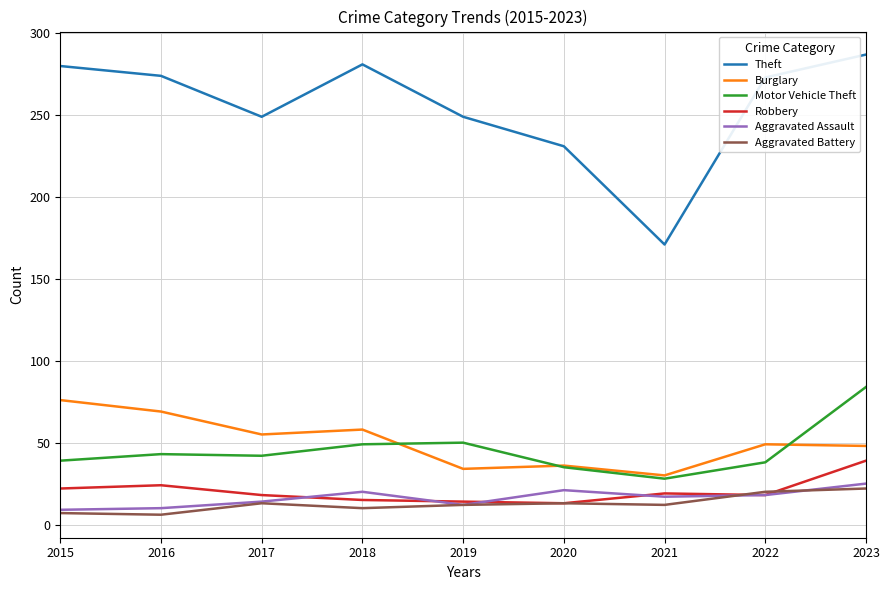

What is the highest value of the Motor Vehicle Theft series?

84